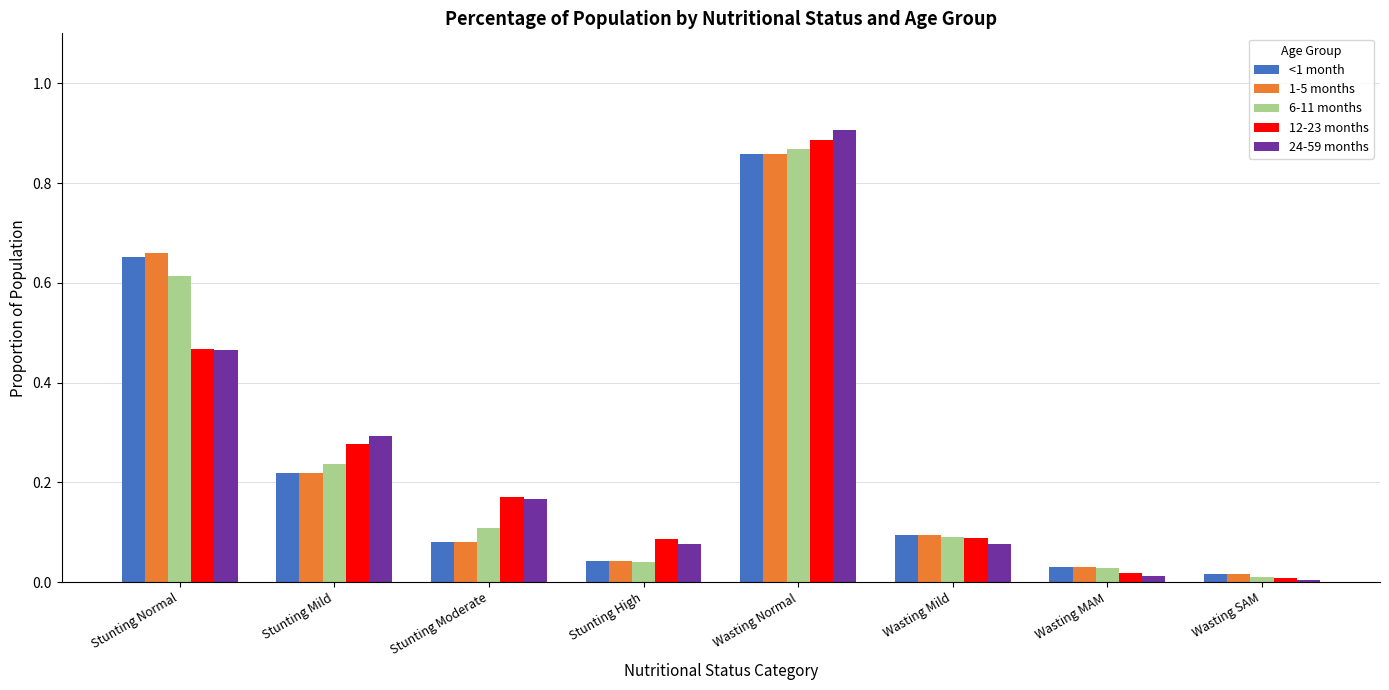

Which series has the widest spread of values?

24-59 months